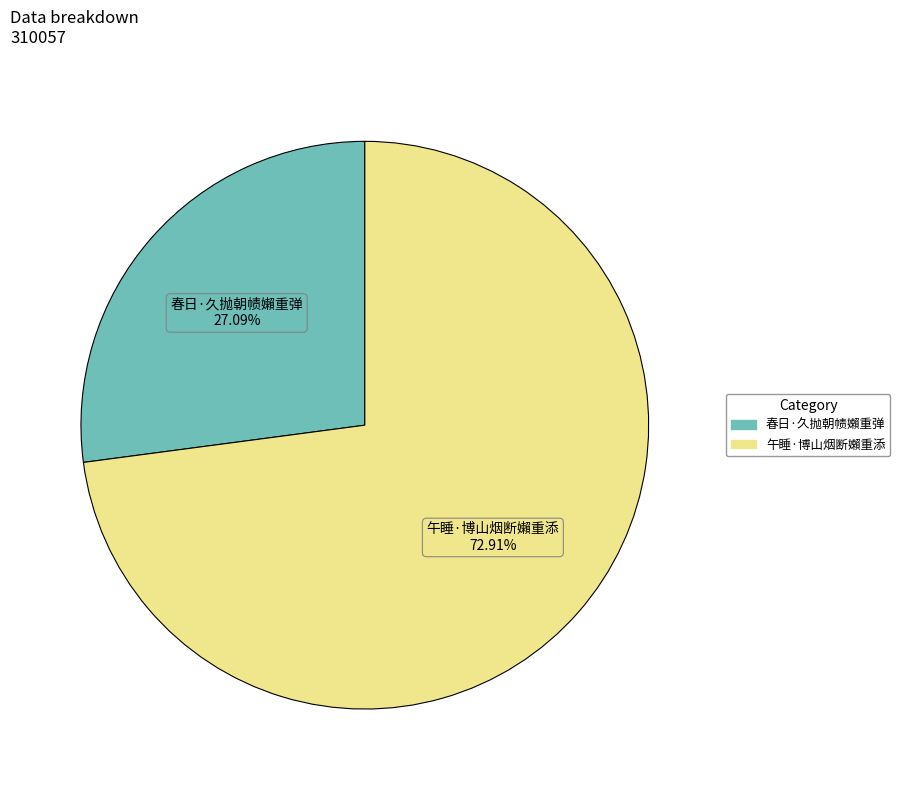

Which slice is the smallest?

春日·久抛朝帻嬾重弹